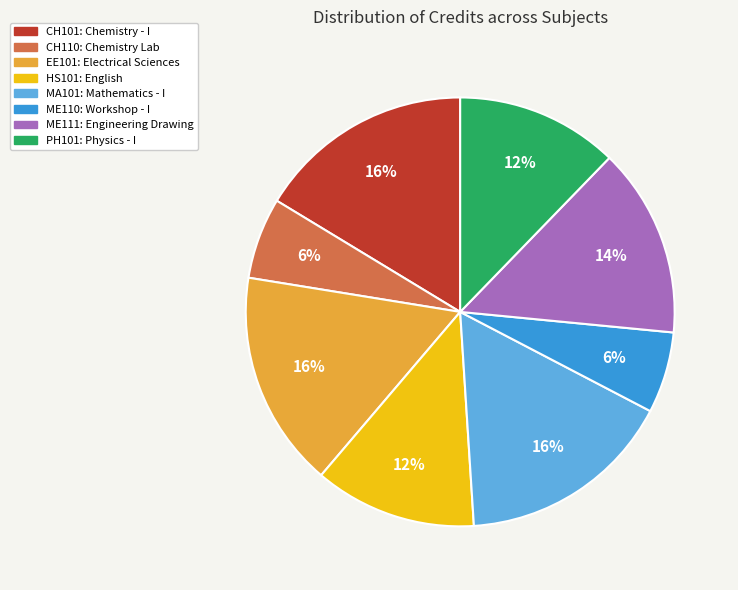

Between HS101 and CH110, which is larger?

HS101